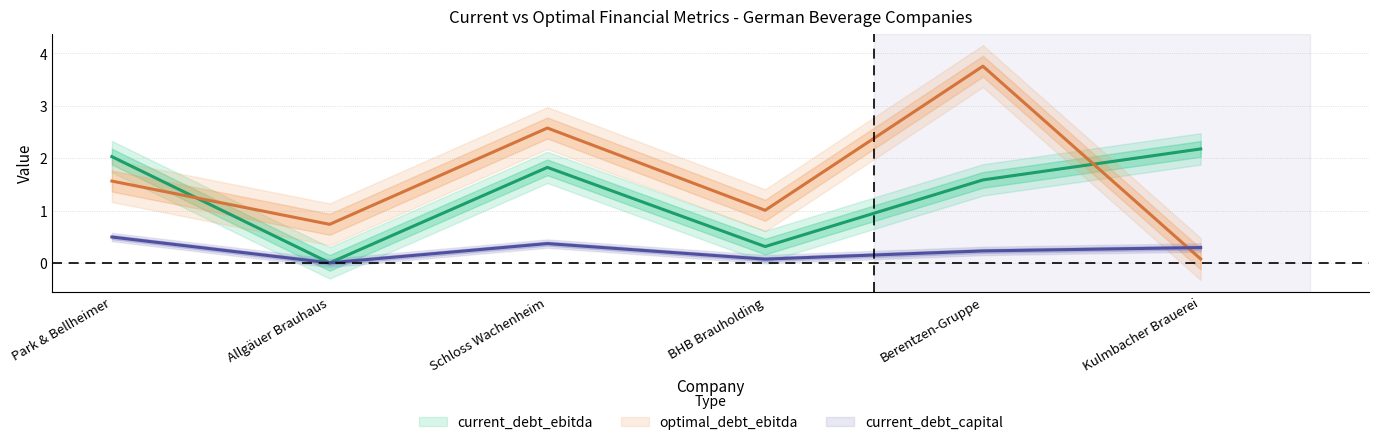

Which label corresponds to the smallest value in the chart?

Allgäuer Brauhaus